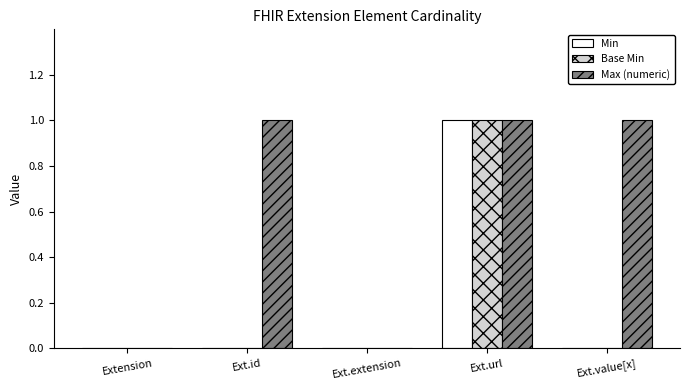

Is it true that Min equals 1 at Ext.url?

True